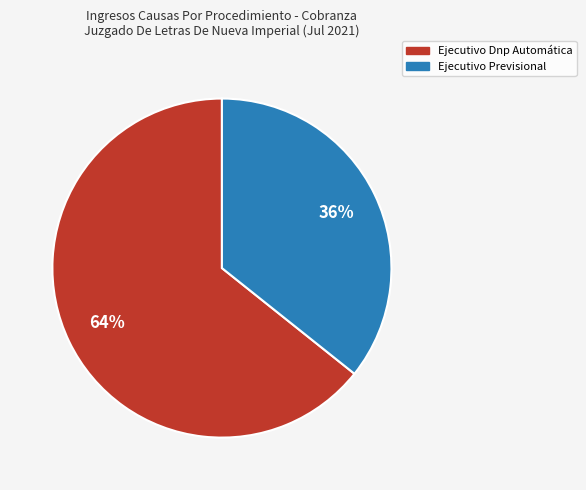

Which category has the biggest portion of the pie?

Ejecutivo Dnp Automática